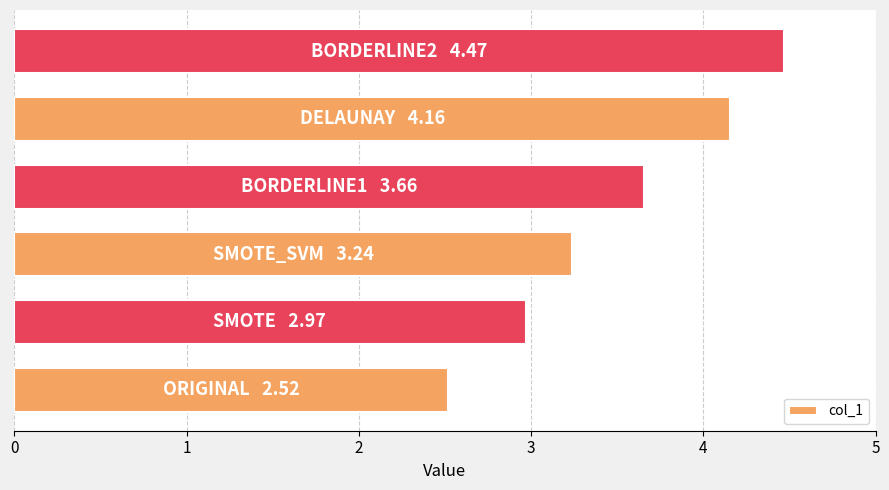

What is the smallest value displayed?

2.5